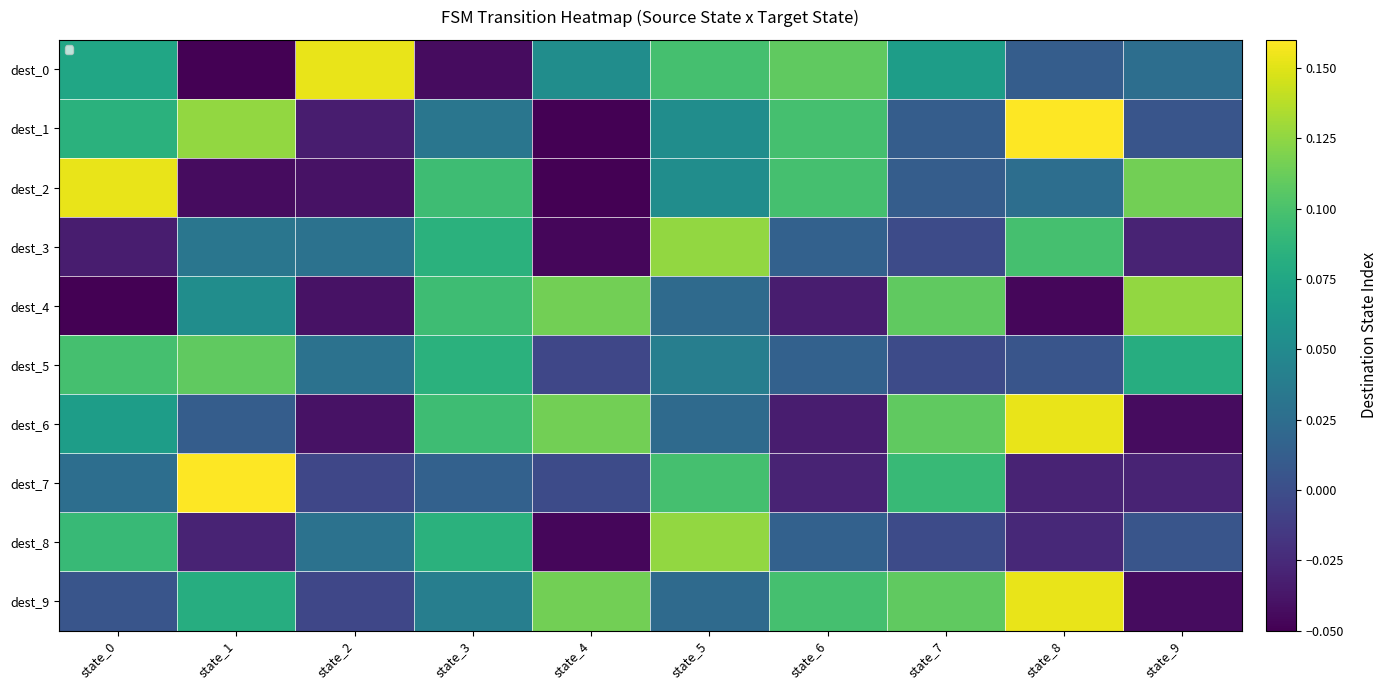

At how many categories does at least one series exceed 0?

10